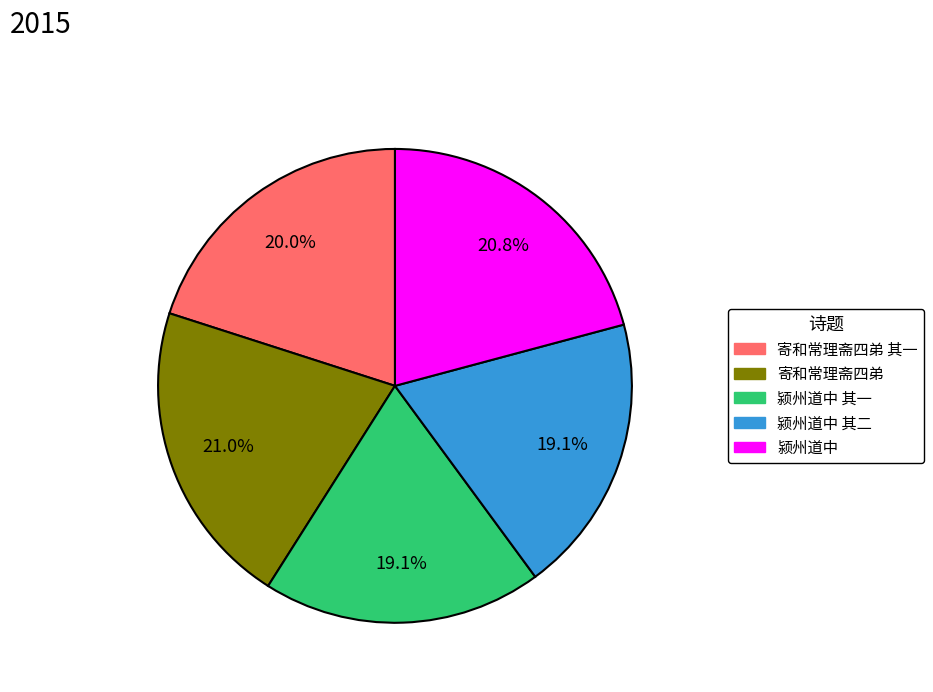

What is the ratio of the value at 颍州道中 其二 to the value at 颍州道中?

0.9